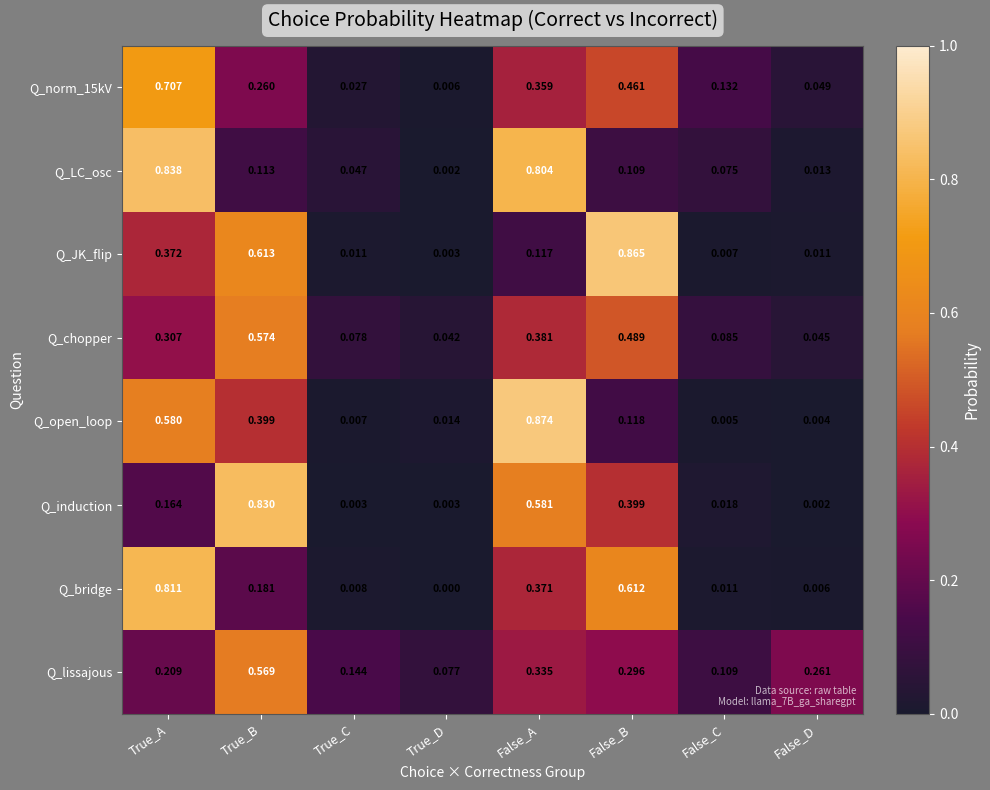

Which label corresponds to the largest value in the chart?

False_A